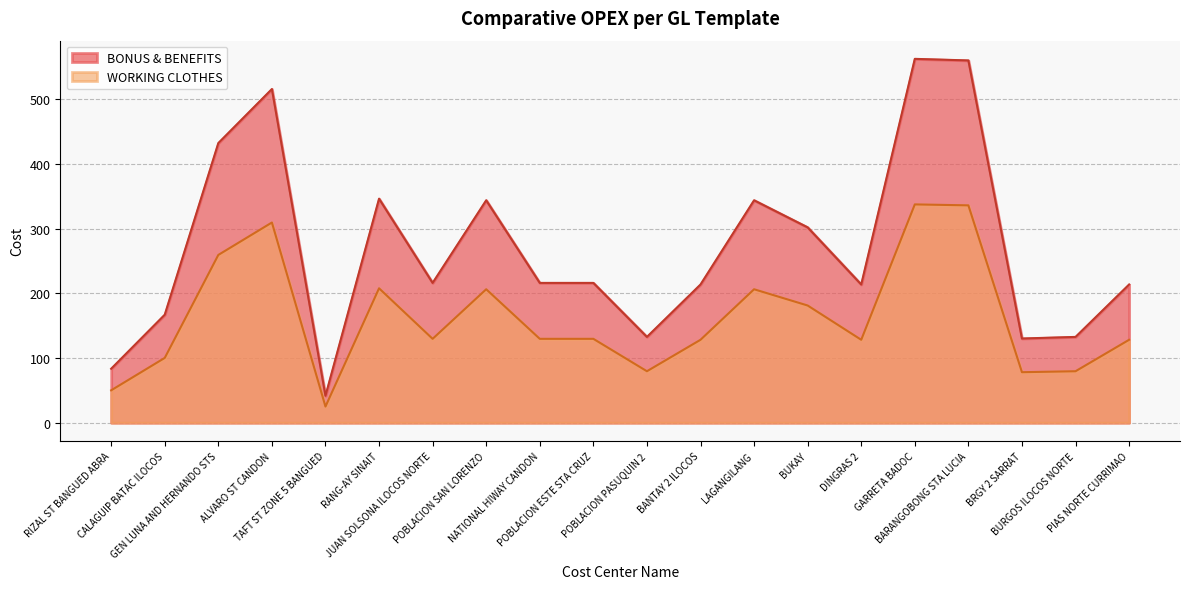

True or false: WORKING CLOTHES and BONUS & BENEFITS cross at least once.

False